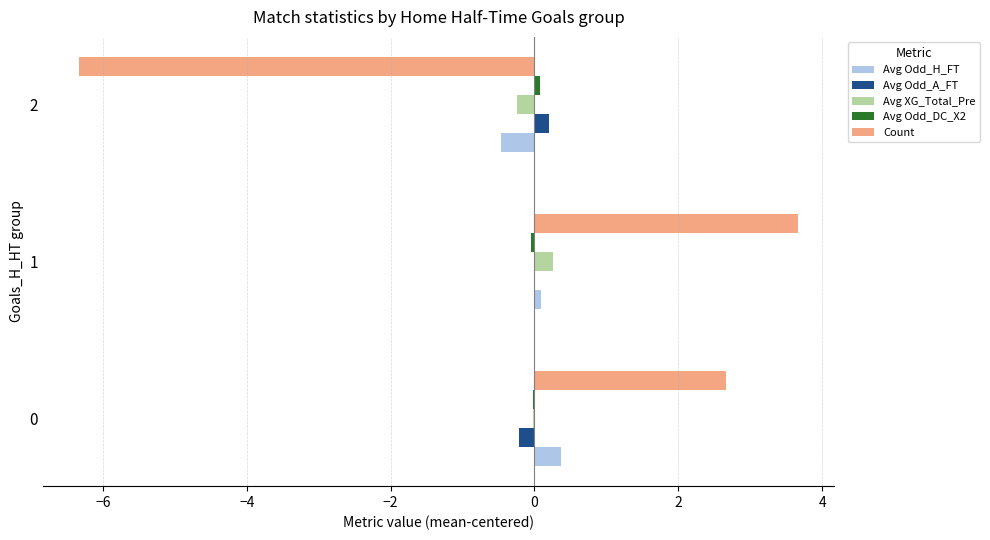

What is the maximum value shown in the chart?

3.7